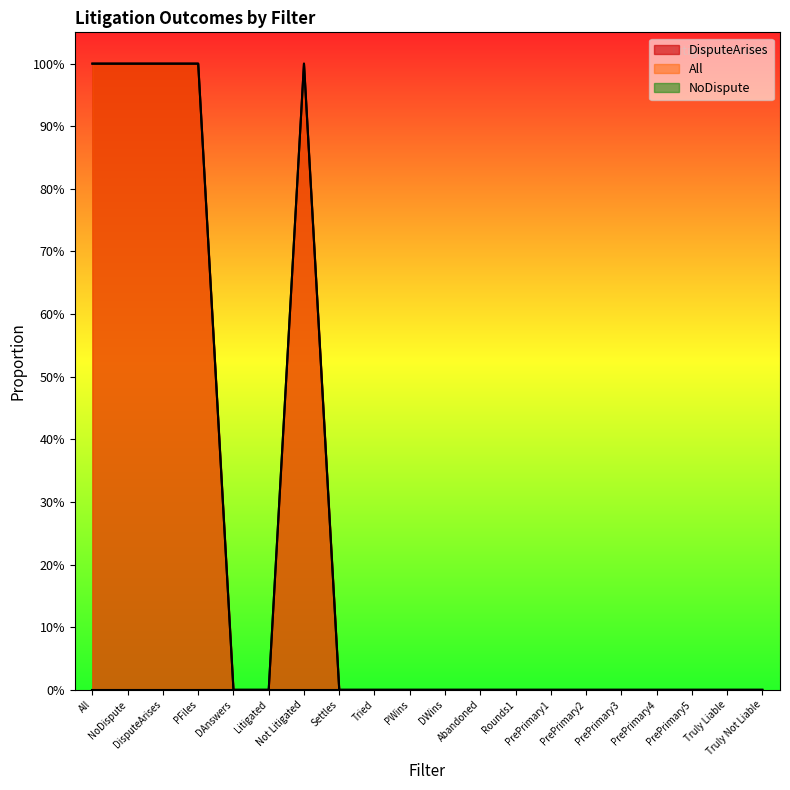

True or false: All and DisputeArises intersect in this chart.

False